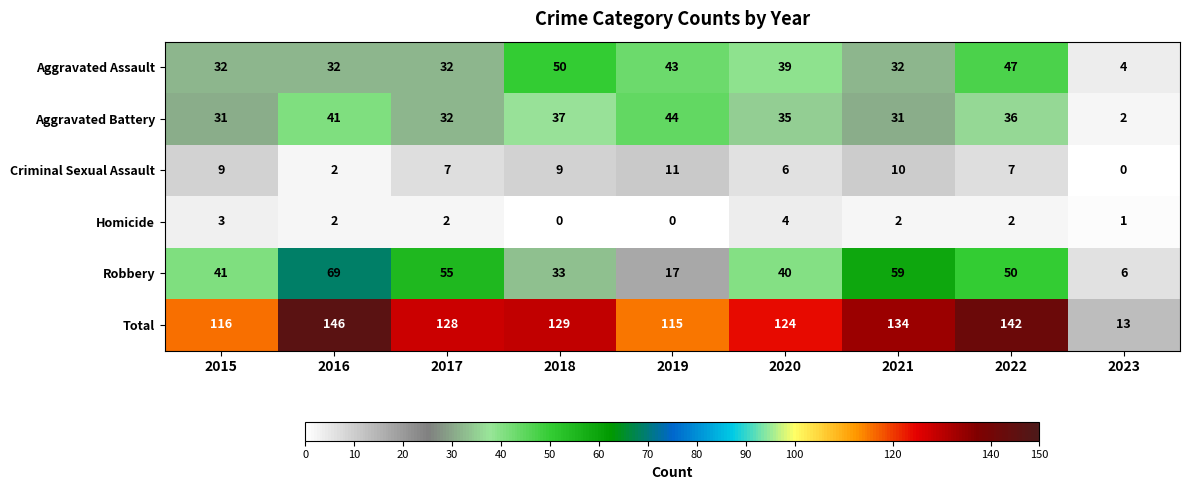

Is it true that Aggravated Assault equals 19 at 2015?

False